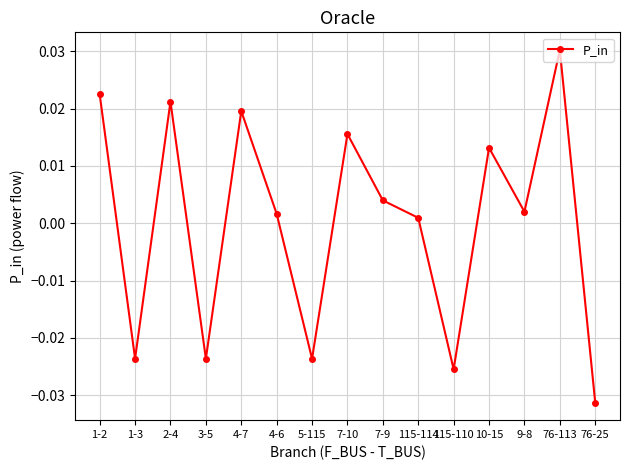

How many interior local peaks (higher than both neighbors) does the data have?

5